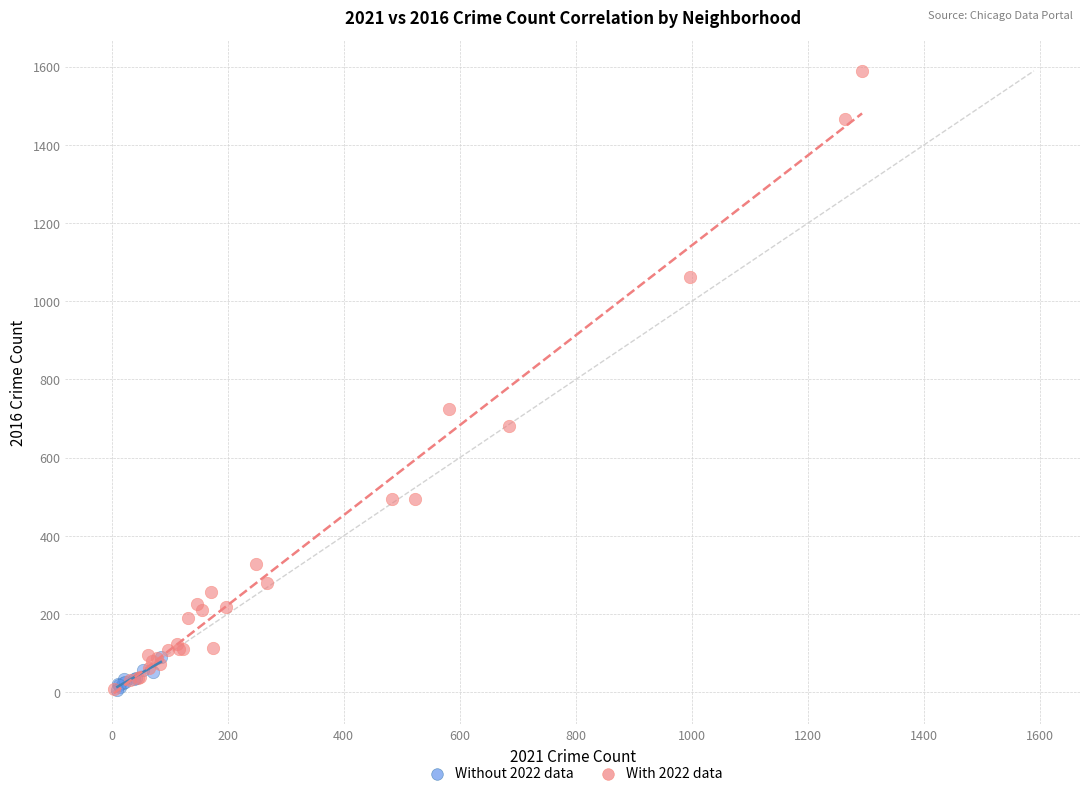

Which series has the largest Y range (max minus min)?

With 2022 data